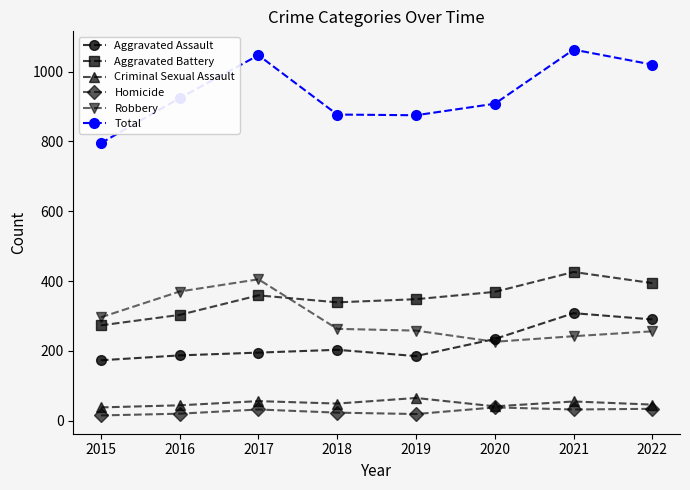

Which series has the largest range (max minus min)?

Total